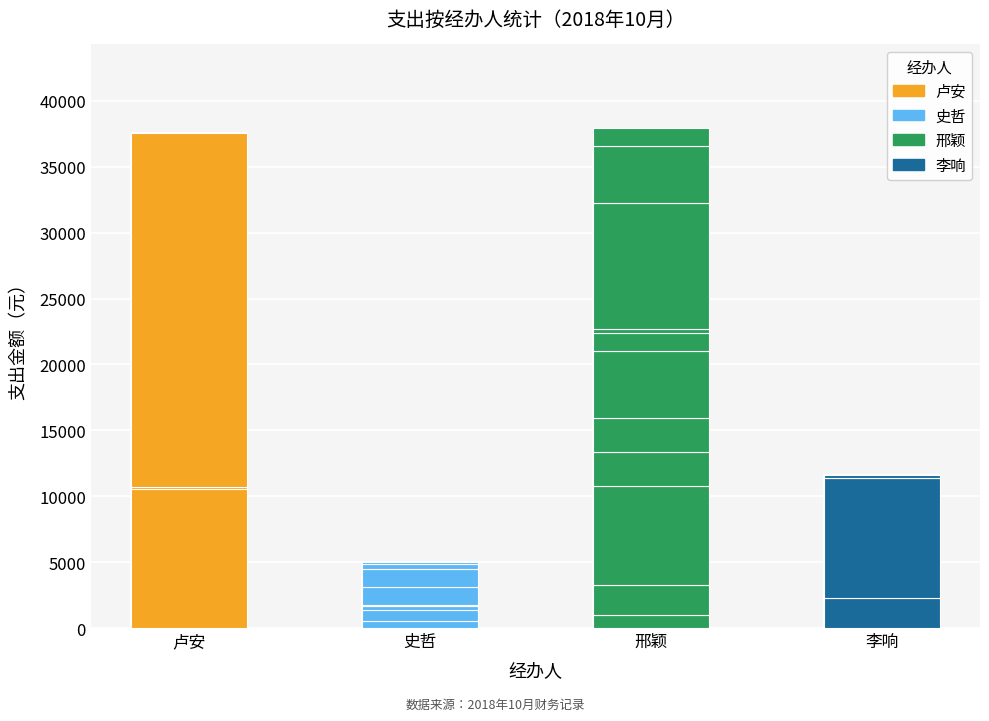

The chart shows a value of 3343.1 at 史哲. True or false?

False